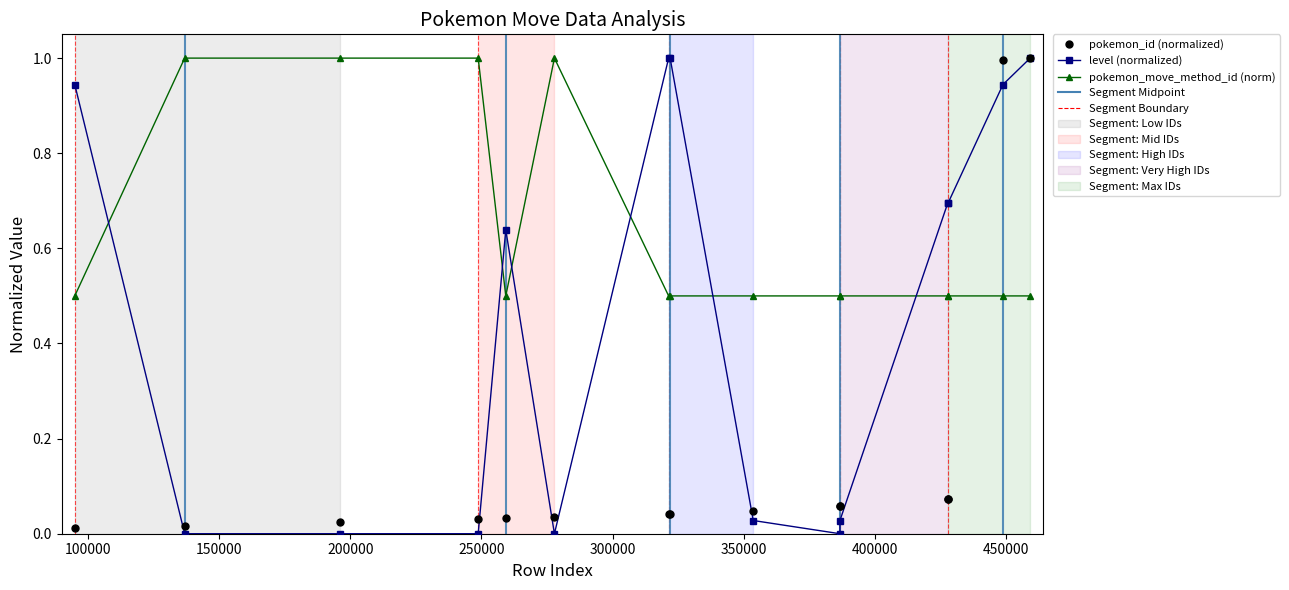

Count the number of categories in the chart.

15